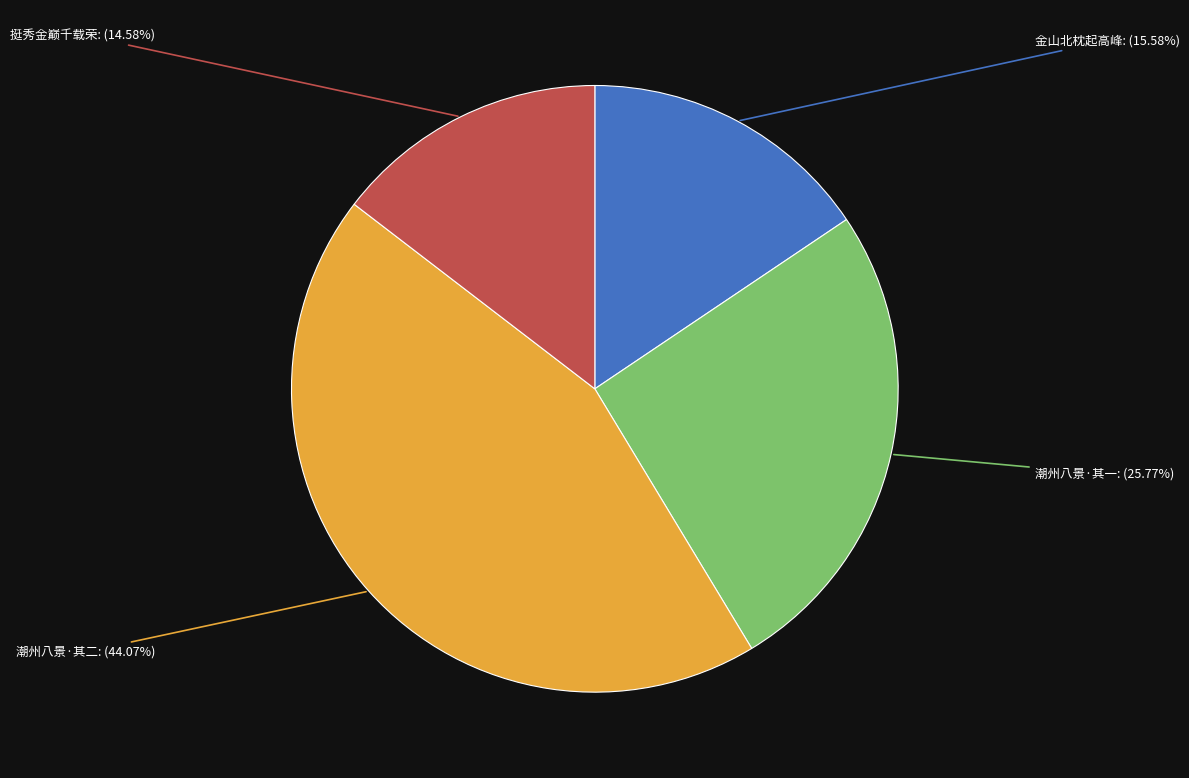

Between 潮州八景·其一 and 金山北枕起高峰, which is larger?

潮州八景·其一